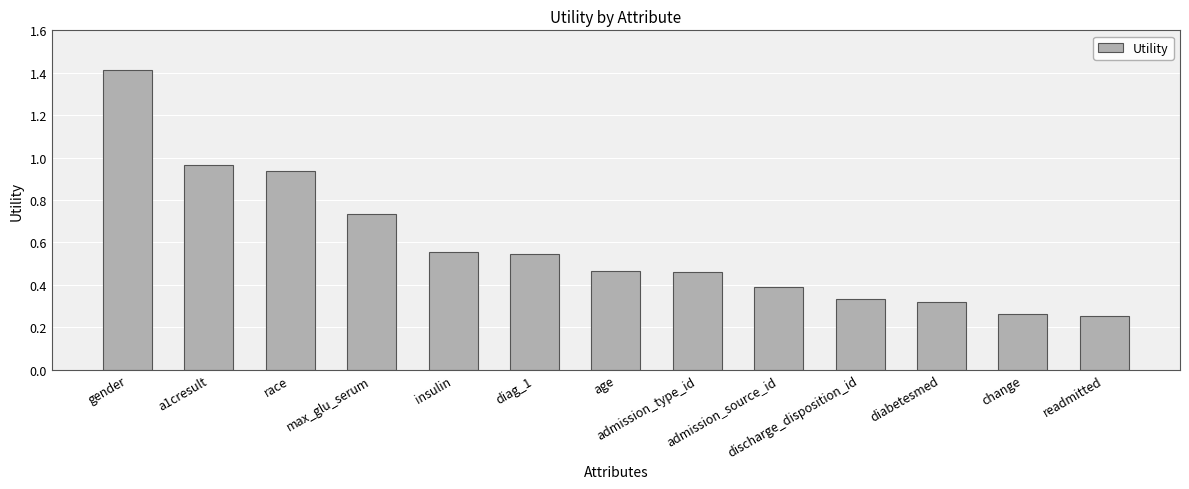

What is the maximum value shown in the chart?

1.4